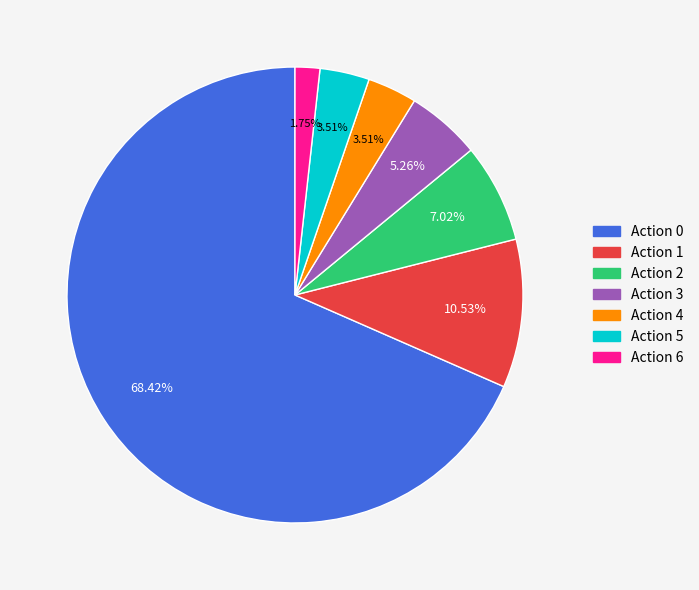

How many slices are in this pie chart?

7